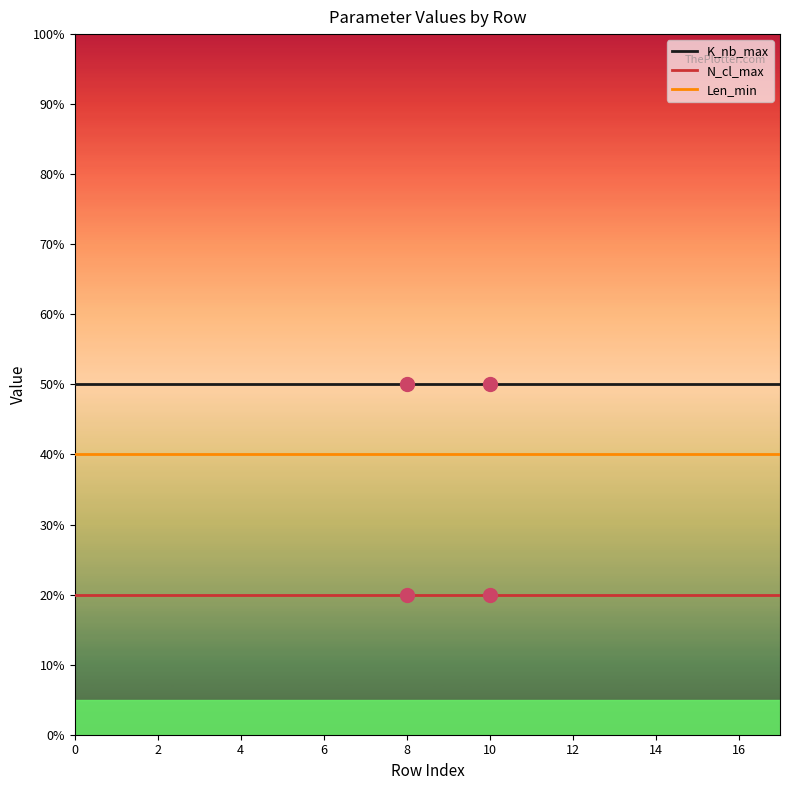

List the series in order of their peak value, highest first.

K_nb_max, Len_min, N_cl_max